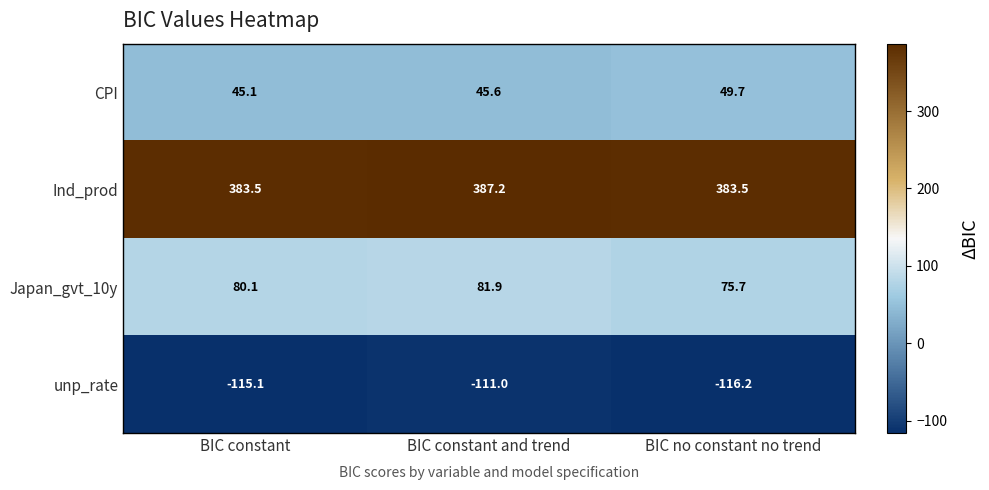

Count the number of categories in the chart.

3